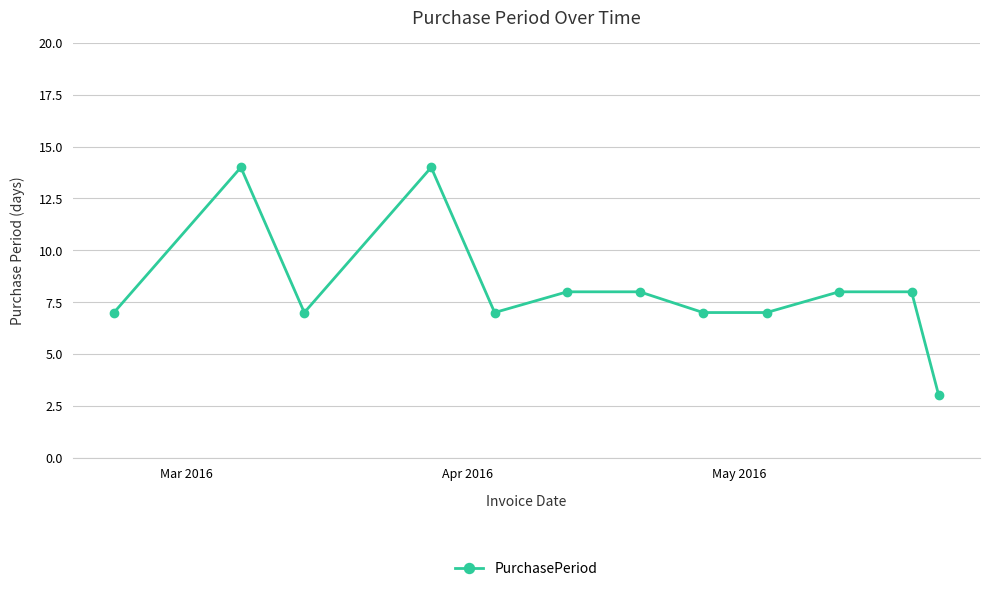

What is the value of the 10th point from the left?

8